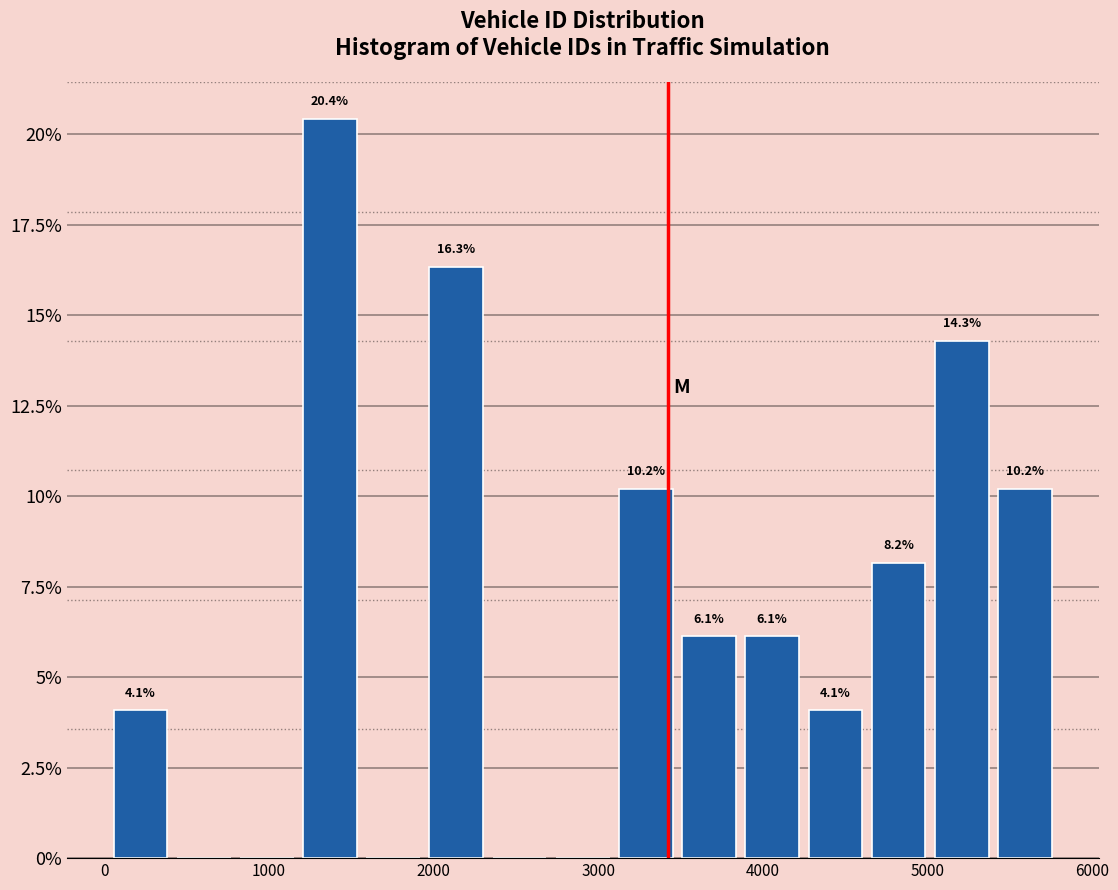

Around what value on the x-axis is the tallest bar? Give the approximate position of its centre, as read against the axis.

1400